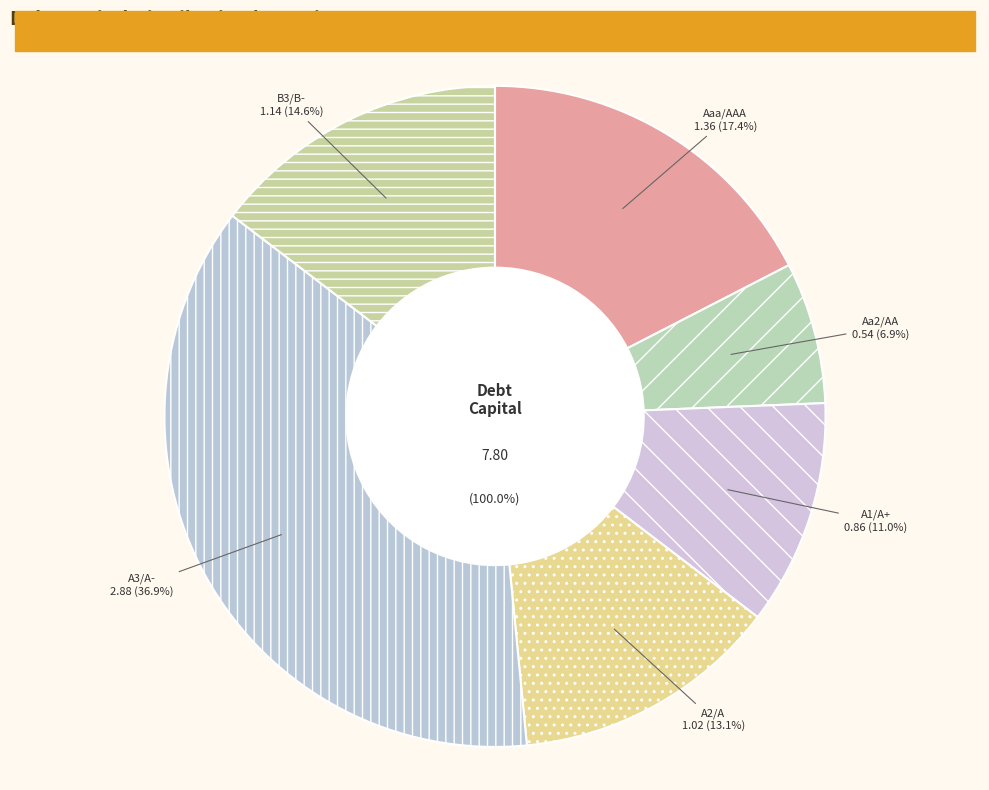

Does any single category account for the majority?

No